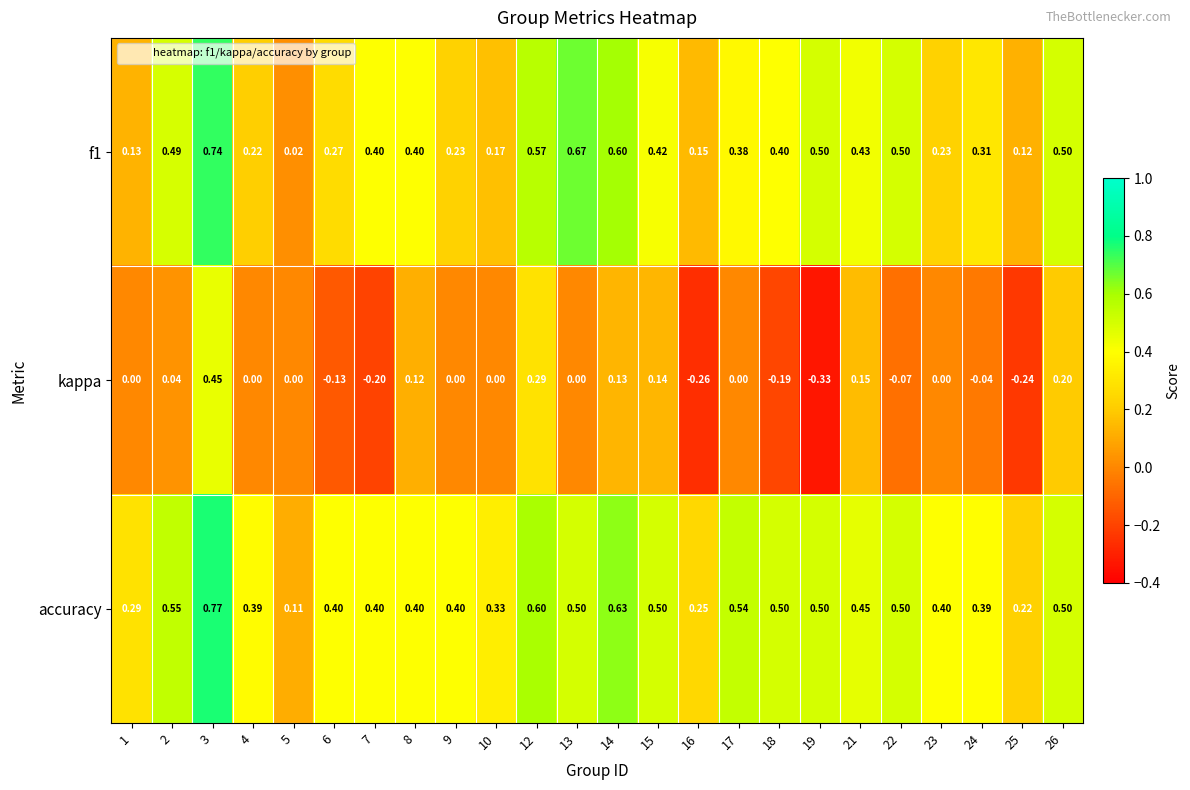

Which series has the widest spread of values?

kappa